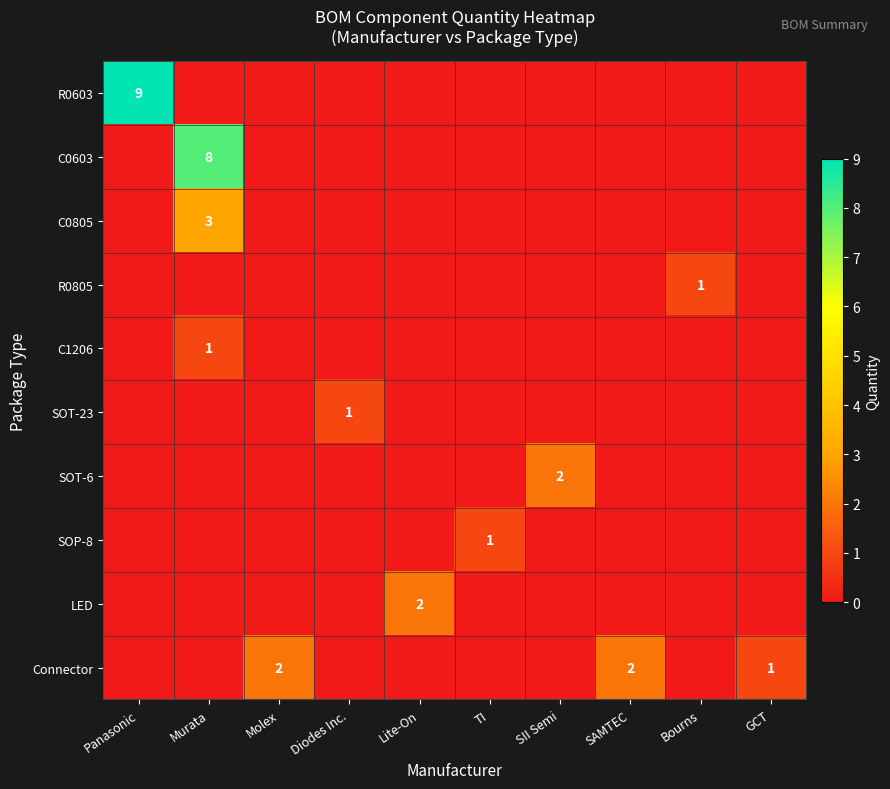

Which series has the largest range (max minus min)?

R0603